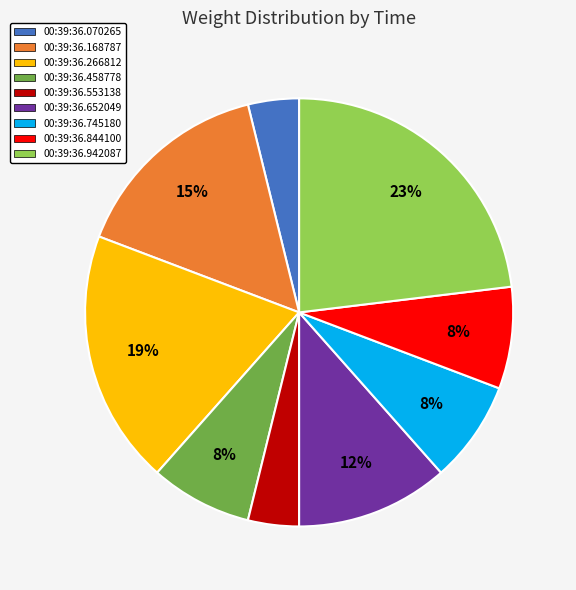

How many segments does this pie chart have?

9